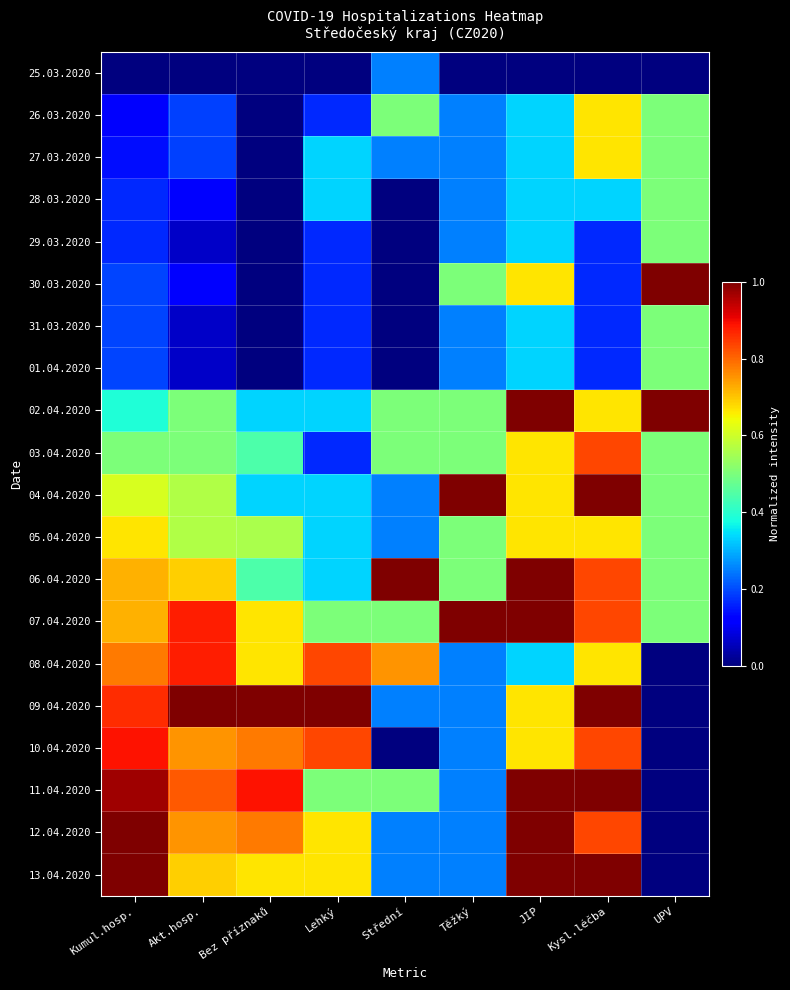

What is the greatest value displayed?

1.0